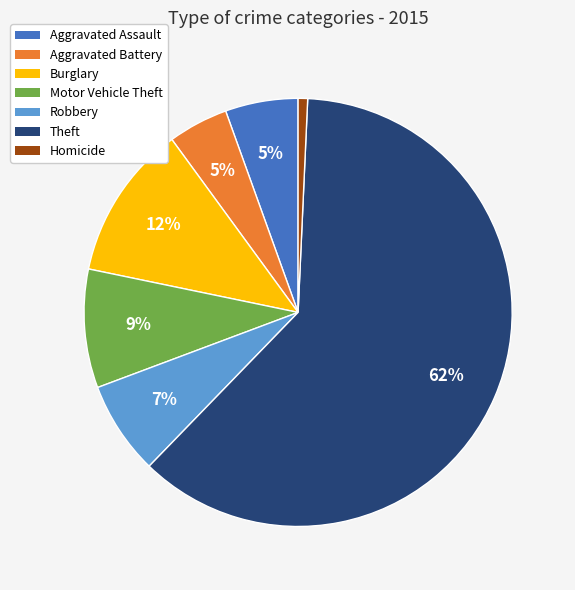

What is the majority slice?

Theft